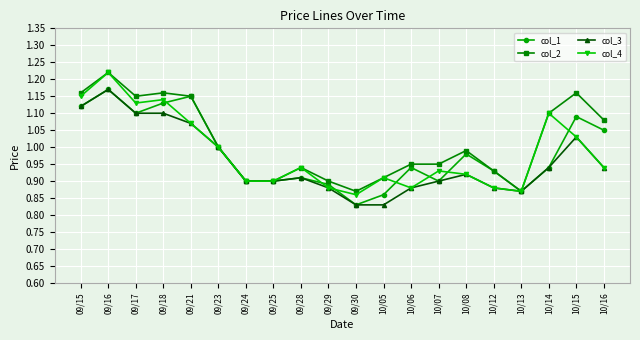

Which category has the highest value in the col_2 series?

09/16